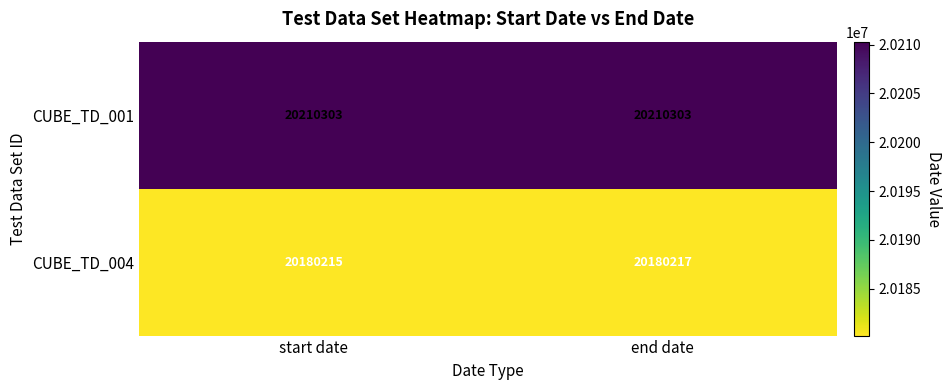

Which series changed the most between start date and end date?

CUBE_TD_004